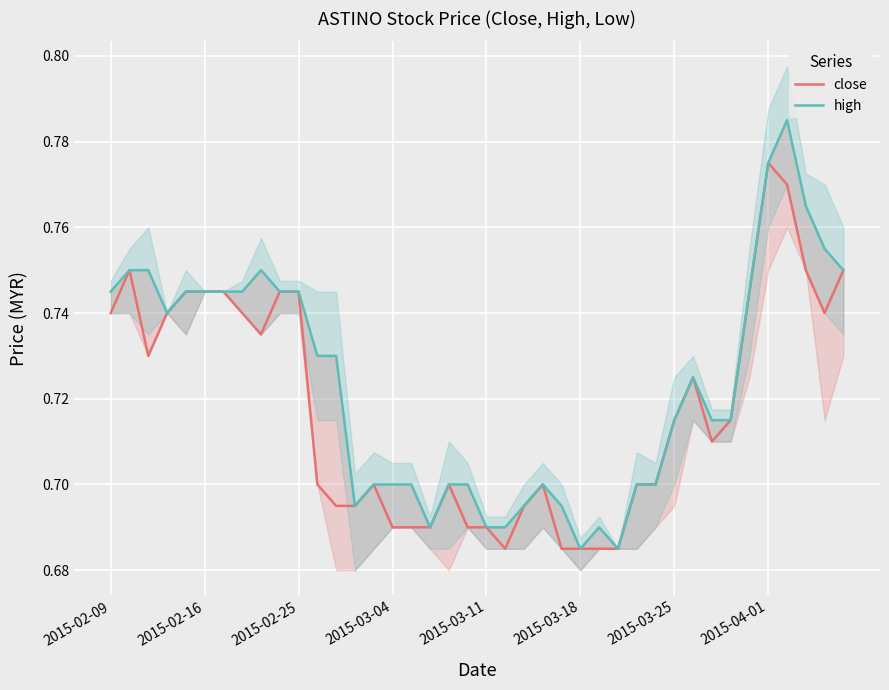

True or false: high has more than 1 points higher than both neighbors.

True